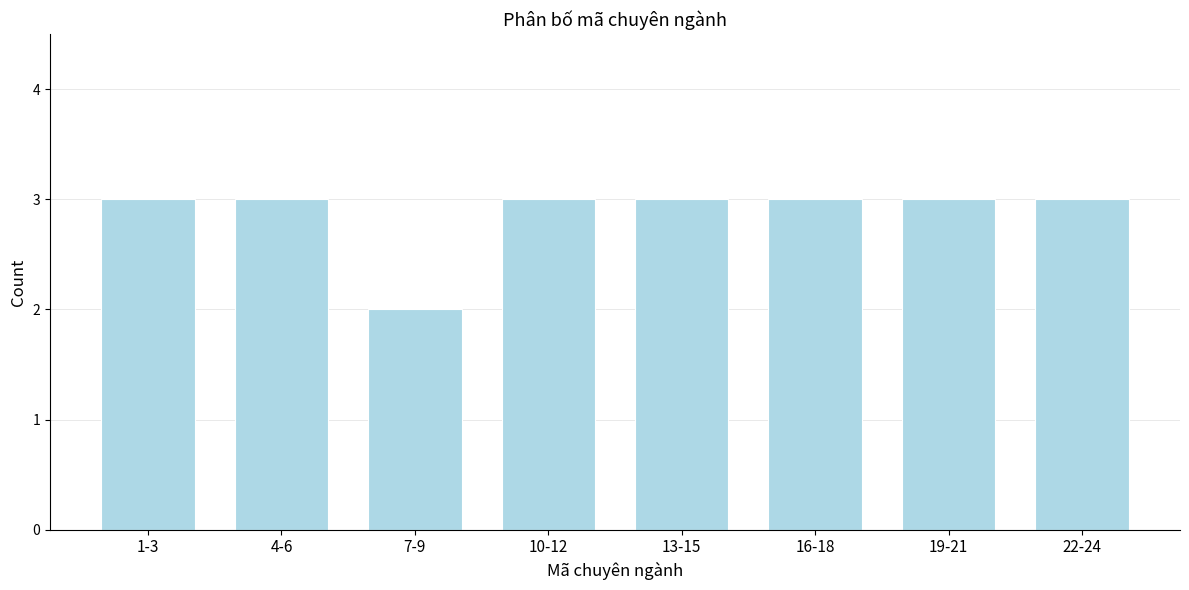

Reading left to right, what are all the values shown in this chart?

3	3	2	3	3	3	3	3